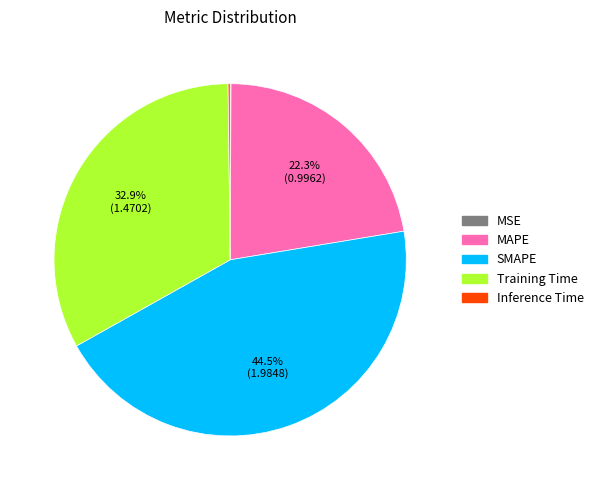

Which category has the biggest portion of the pie?

SMAPE